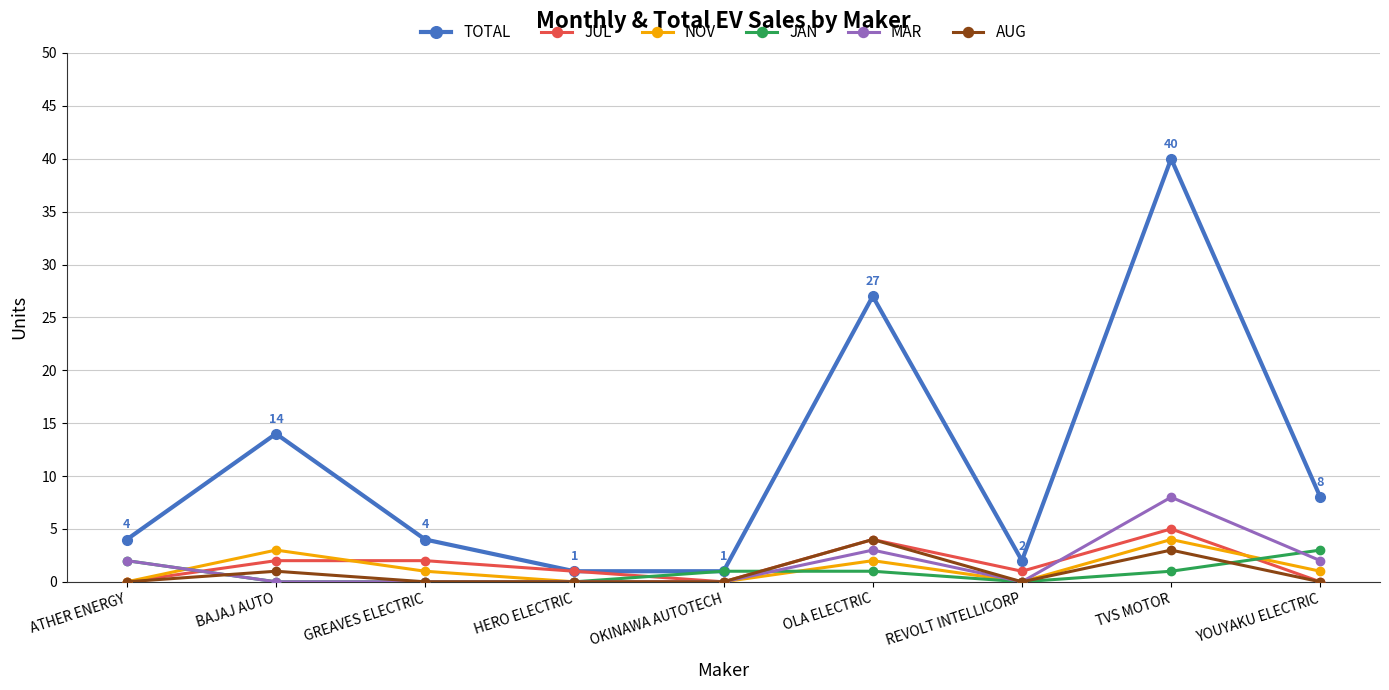

What position from the right is REVOLT INTELLICORP?

3